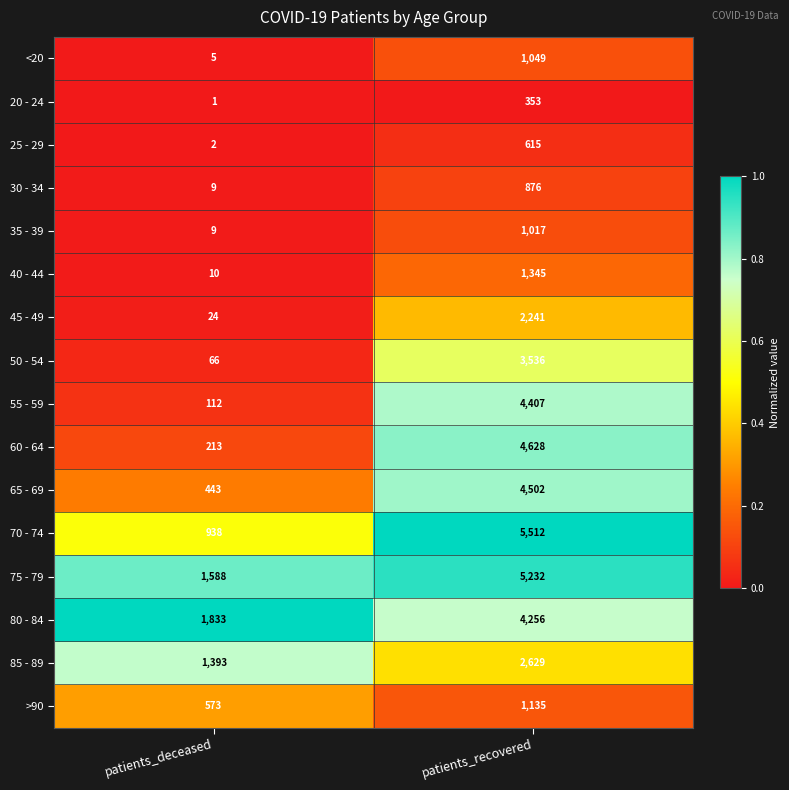

What is the spread (max minus min) of values at patients_deceased?

1832